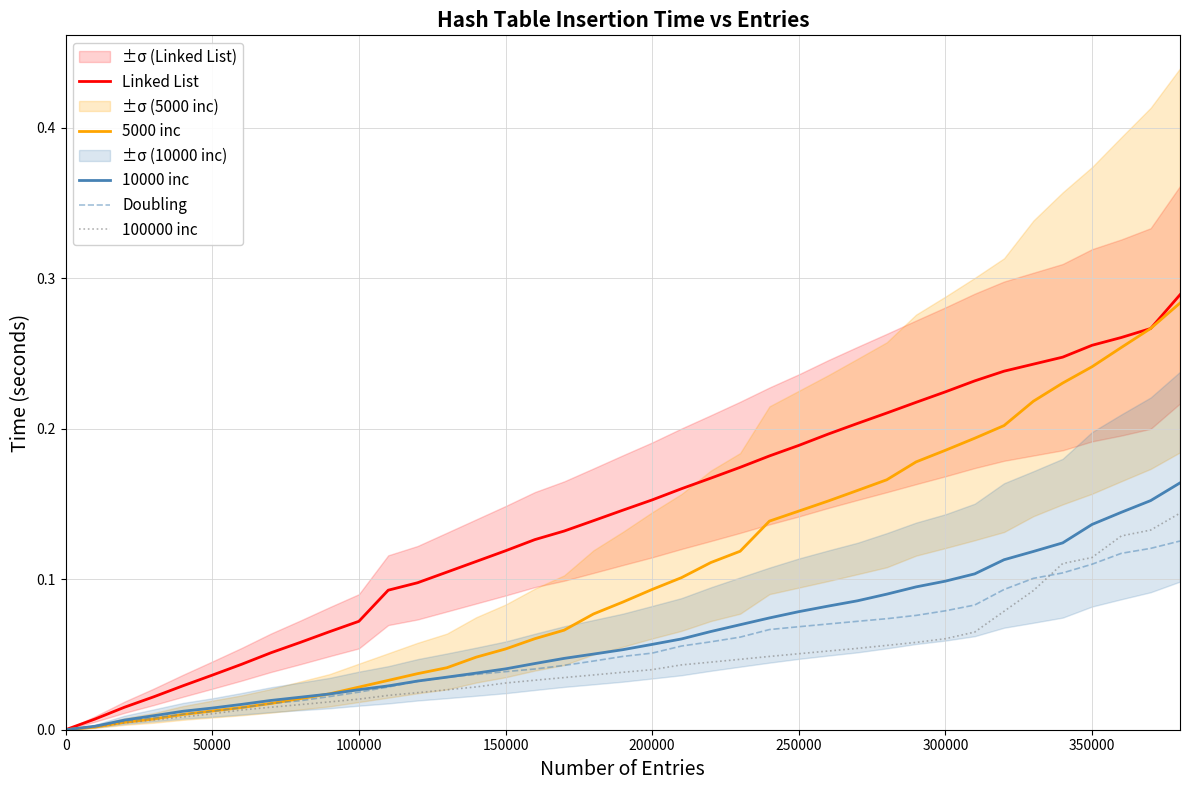

What is the average value of the Doubling series?

0.1